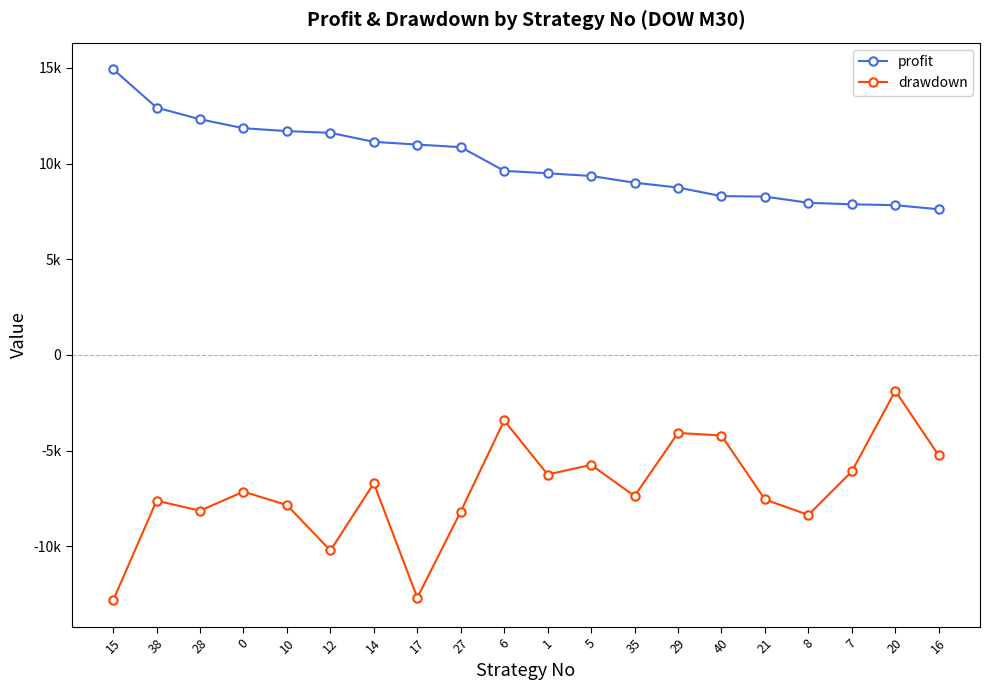

Reading right to left, transcribe all the data shown in this chart.

profit: 7611.7	7825.6	7871.0	7950.8	8276.1	8299.0	8748.1	8999.7	9352.8	9491.4	9620.2	10857.8	10993.7	11133.9	11607.5	11695.7	11848.2	12315.1	12924.6	14931.7
drawdown: -5254.2	-1877.9	-6088.7	-8360.8	-7552.0	-4211.4	-4074.9	-7374.9	-5743.2	-6248.3	-3423.9	-8181.2	-12685.8	-6709.3	-10217.6	-7845.3	-7144.8	-8139.7	-7617.2	-12825.5